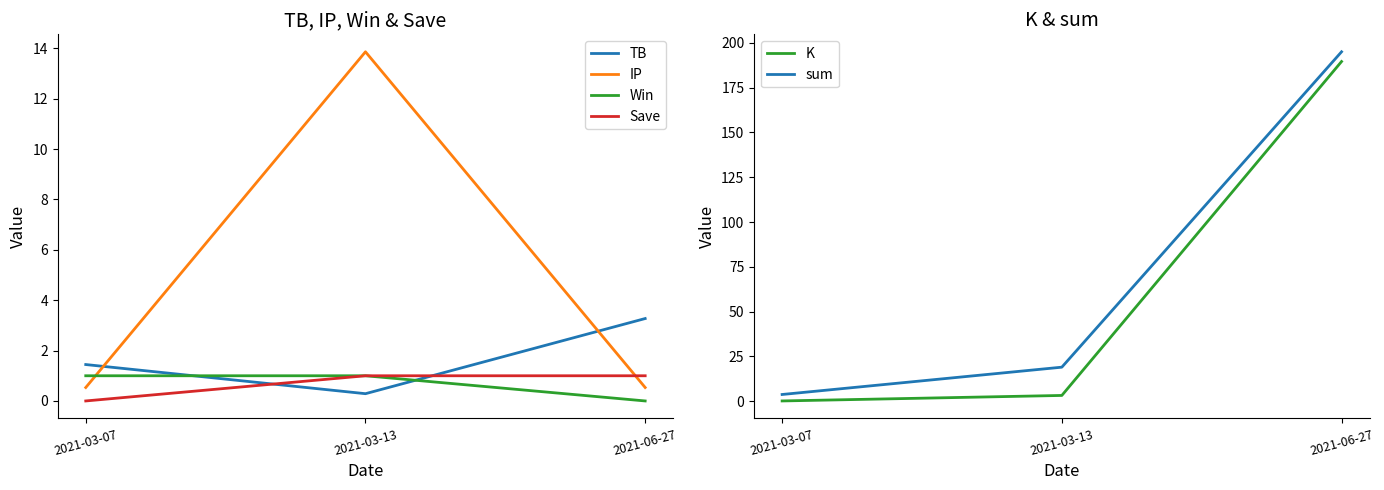

What is the total value across all series at 2021-03-07?

6.9